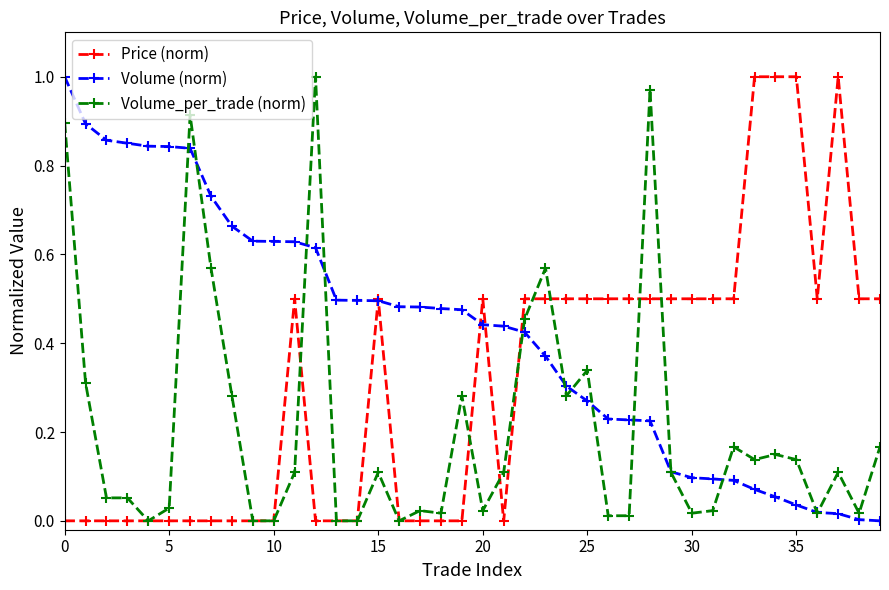

Rank the series by their average value, from lowest to highest.

Volume_per_trade (norm), Price (norm), Volume (norm)